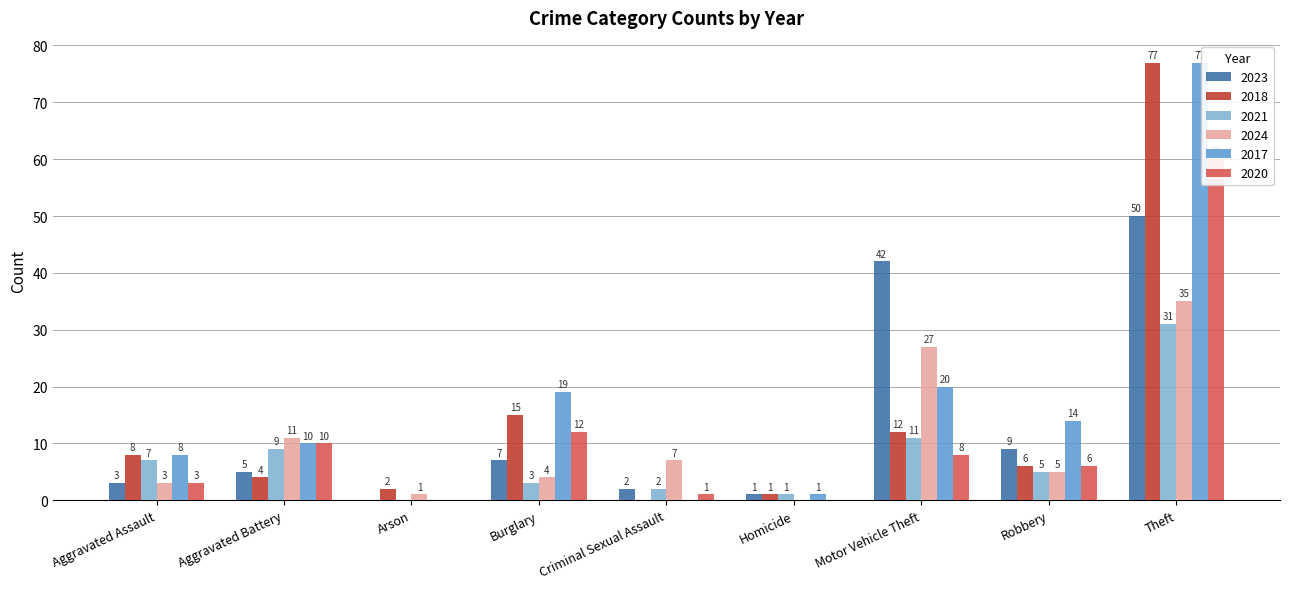

Which series changed the most between Aggravated Assault and Theft?

2018